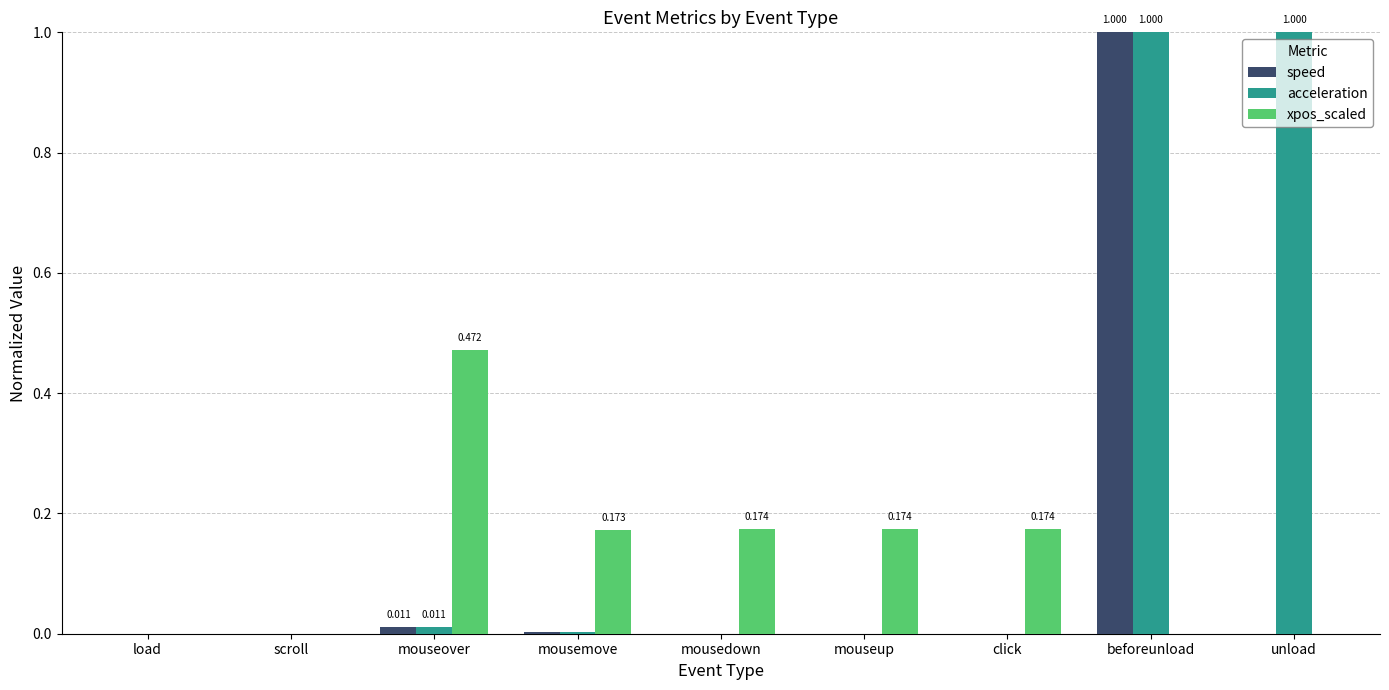

At which category is the sum across all series the highest?

beforeunload